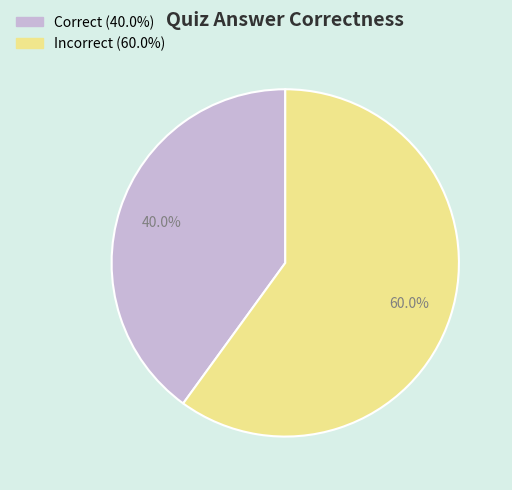

Is there a majority slice in this chart?

Yes